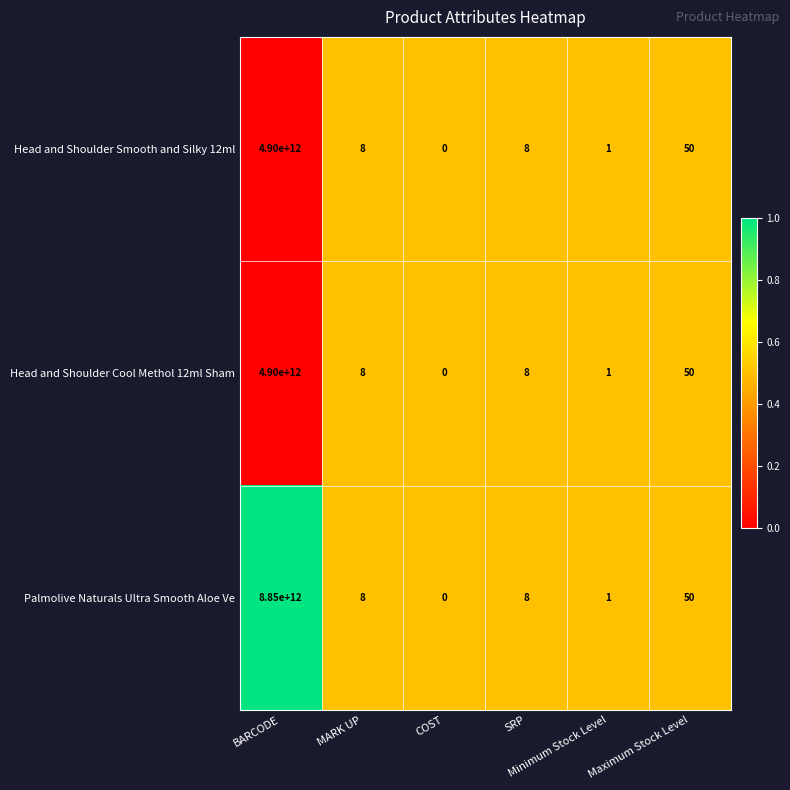

How many data points in Head and Shoulder Cool Methol 12ml Sham are less than 8?

2